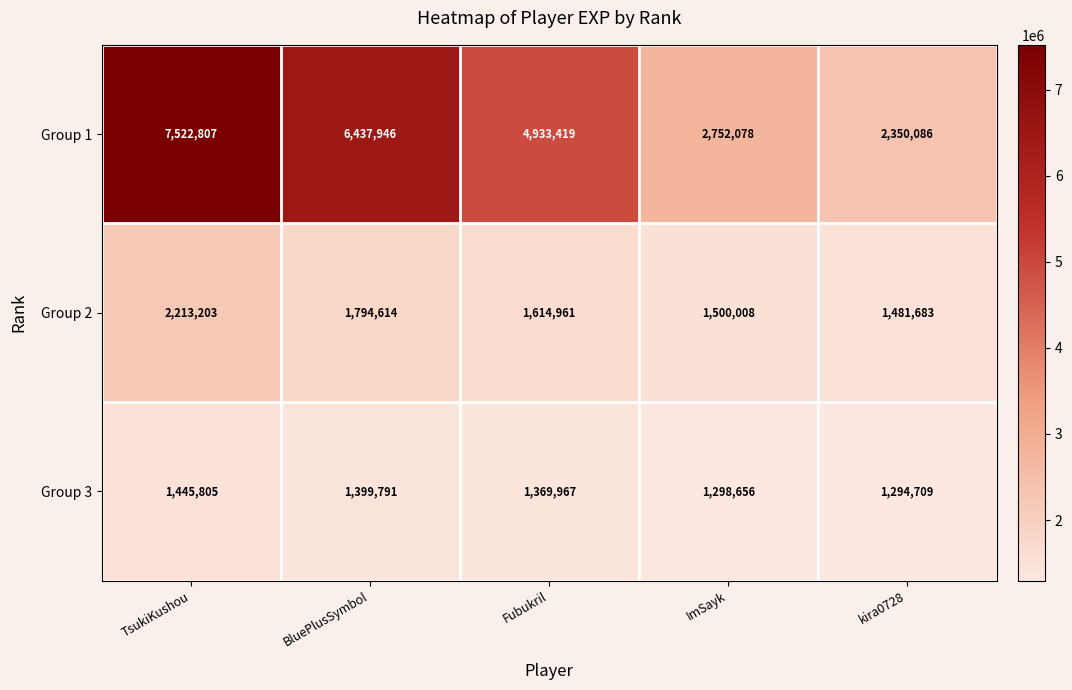

At how many categories does at least one series exceed 3647251?

3